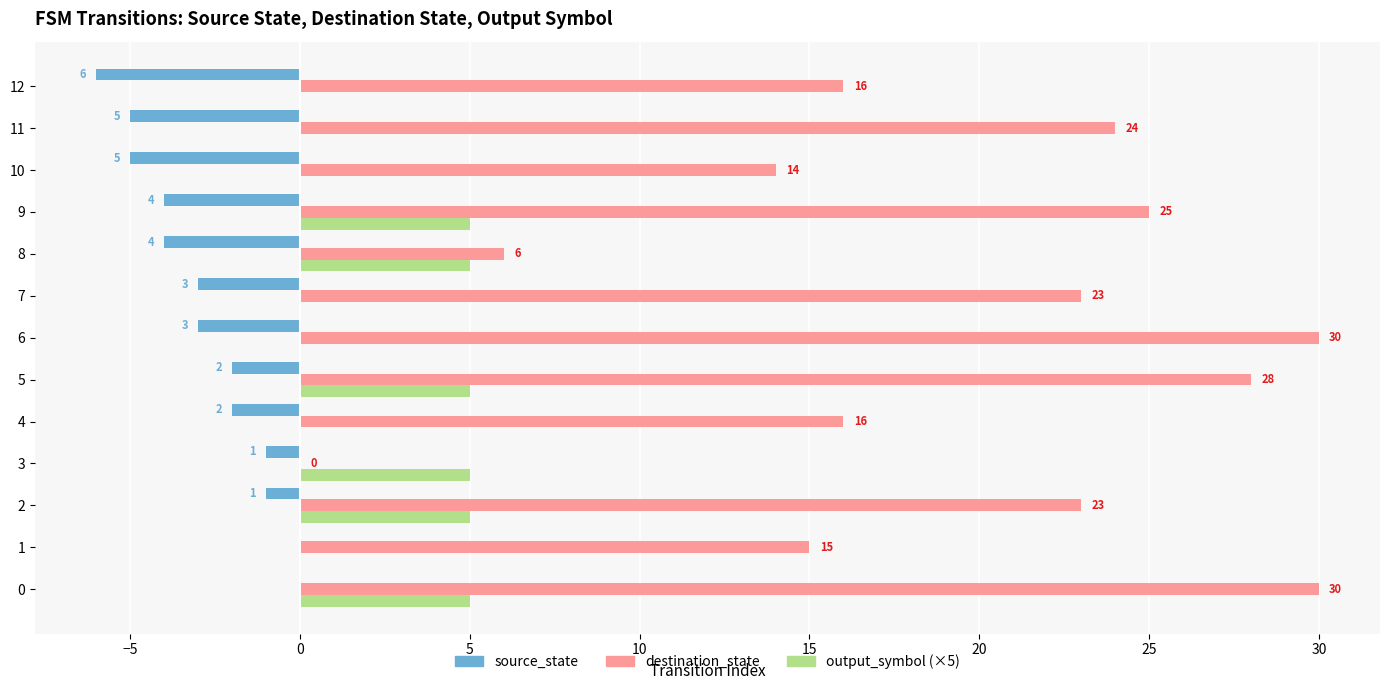

What is the total value across all series at 10?

9